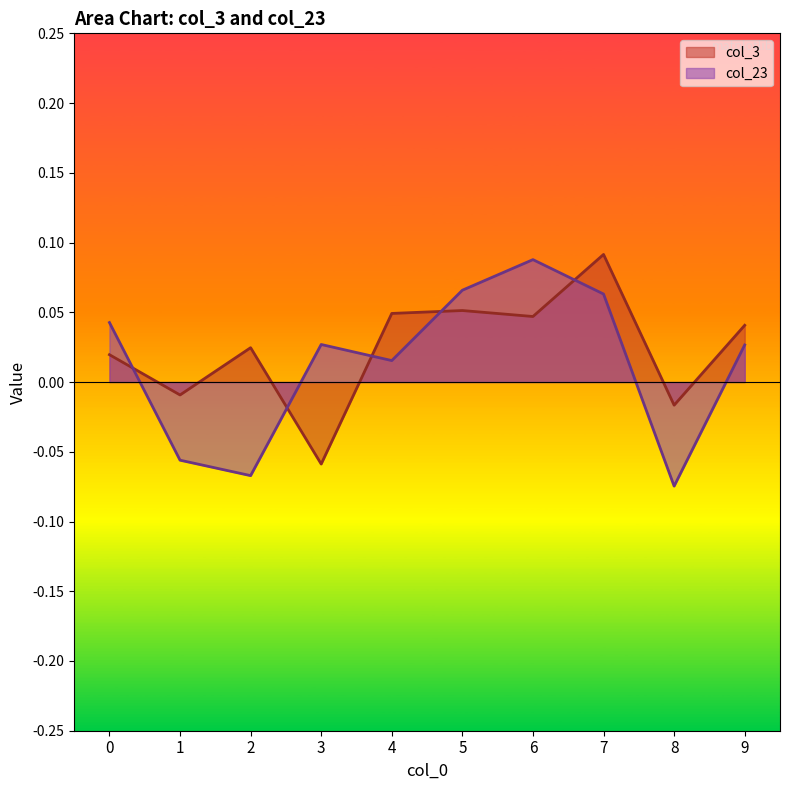

At which label does col_23 reach its minimum?

8